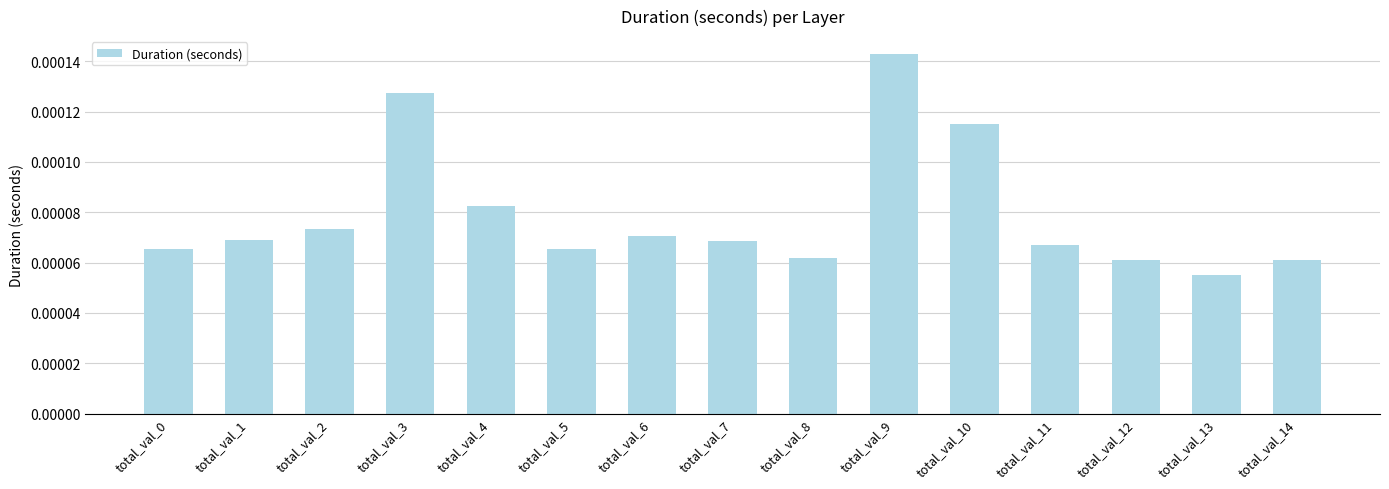

At which category does the chart reach its minimum across all series?

total_val_13